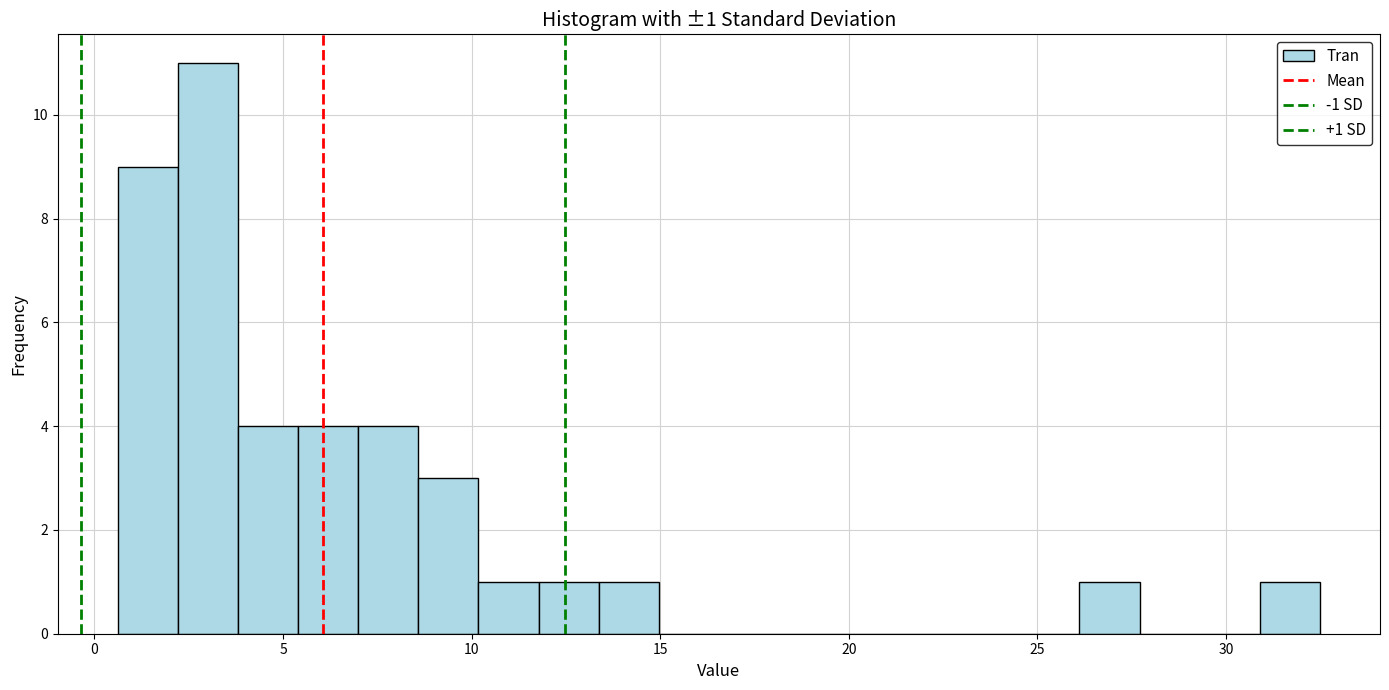

Around what value on the x-axis is the tallest bar? Give the approximate position of its centre, as read against the axis.

3.0